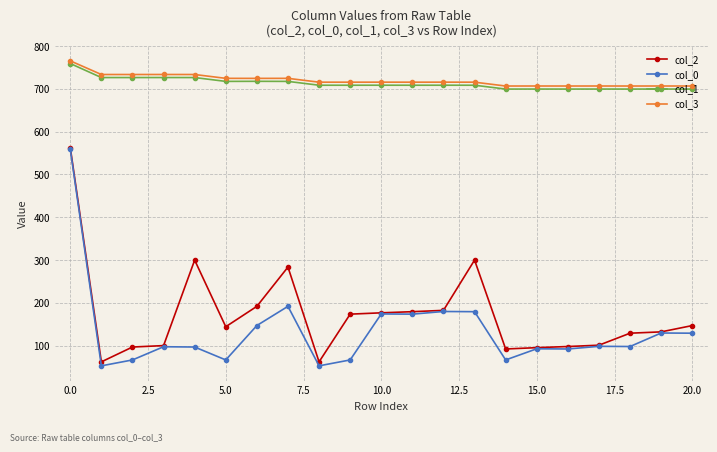

How many data points does each series have?

21